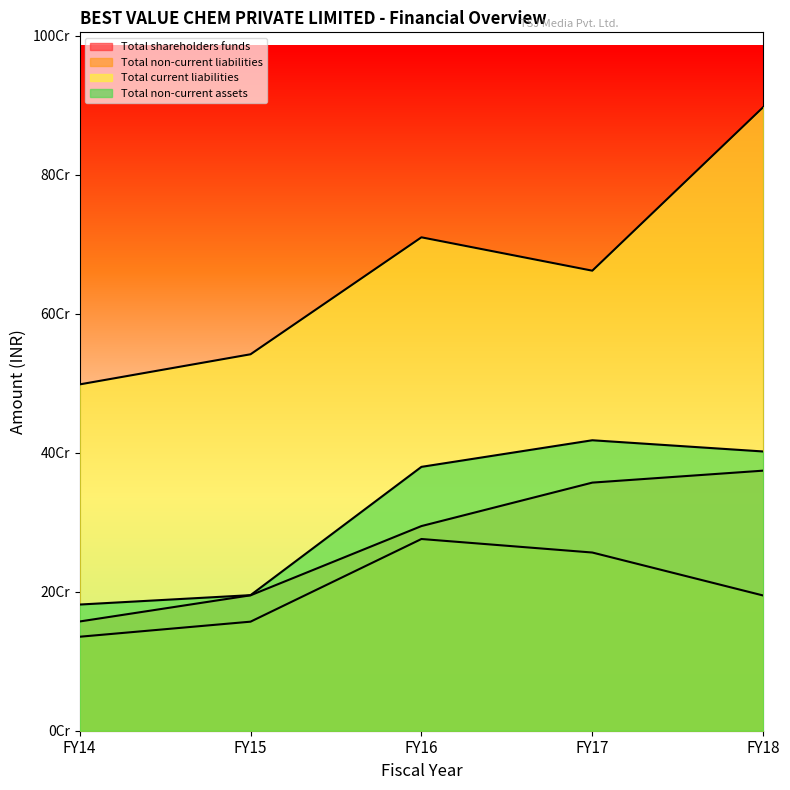

Does the chart display data point markers on the line(s)?

No